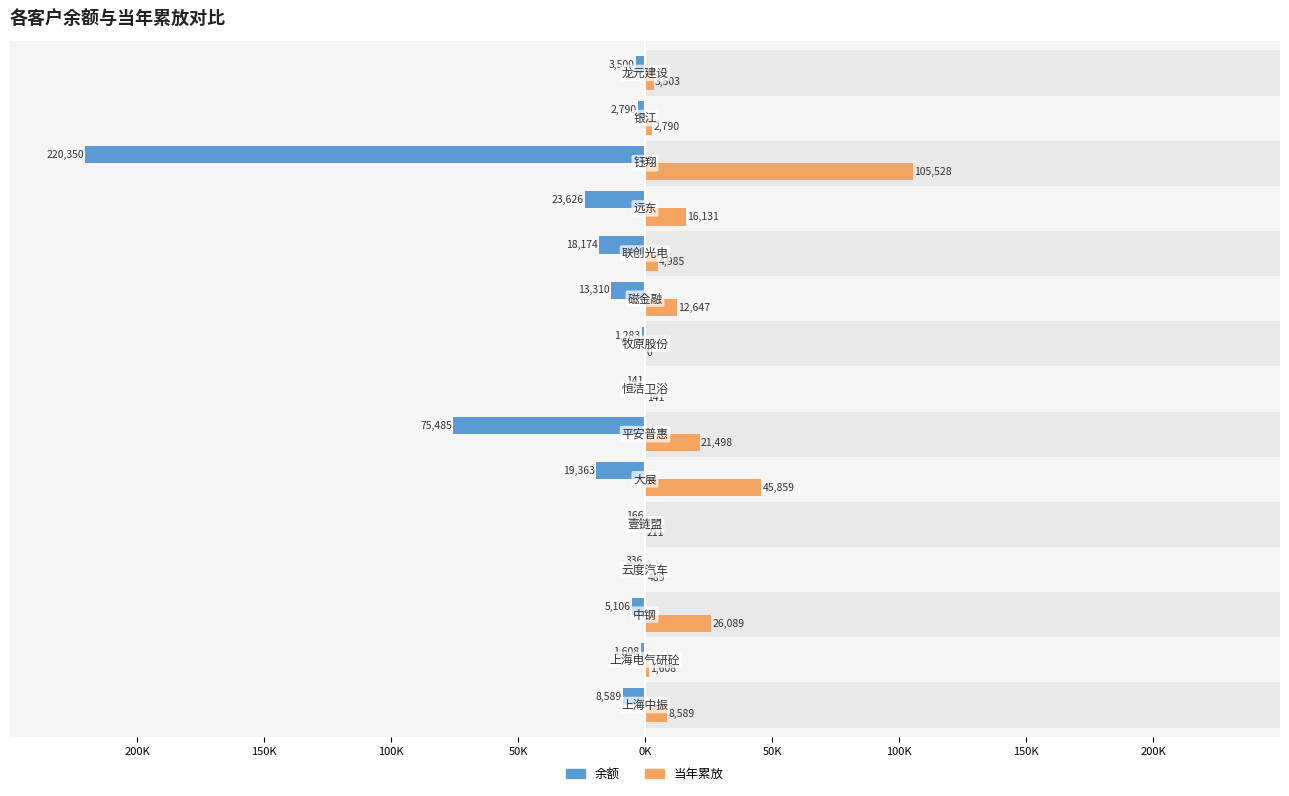

Rank the series at 50K from highest to lowest value.

当年累放, 余额